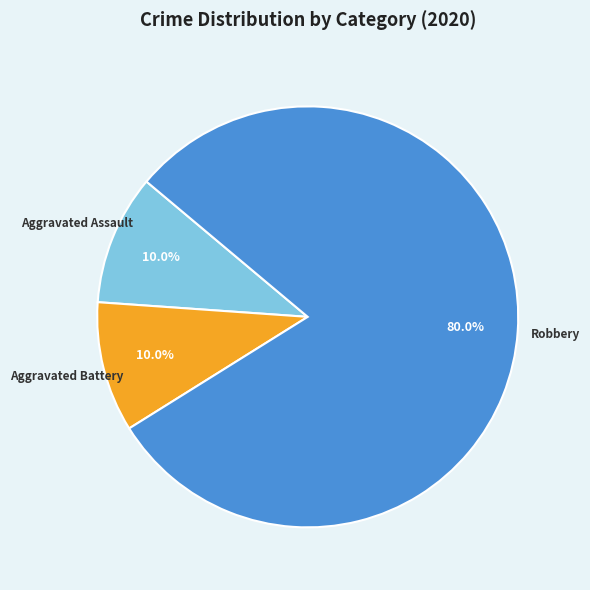

The Aggravated Battery slice represents 4% of the pie. True or false?

False